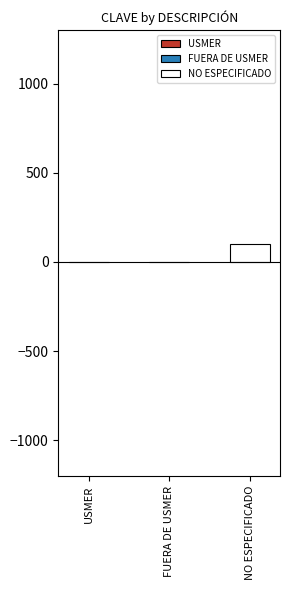

Reading left to right, what are all the values shown in this chart?

1	2	99